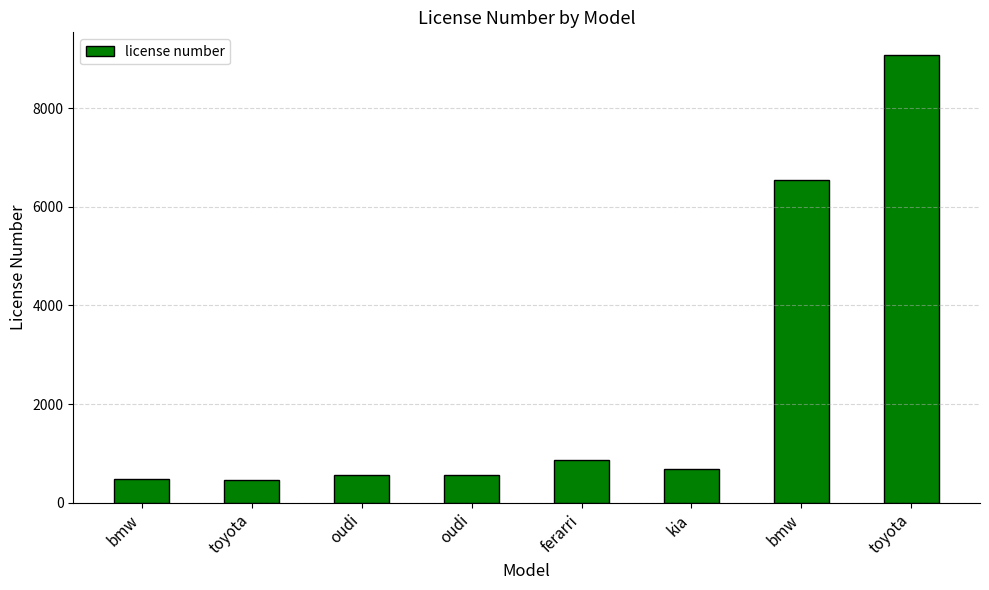

How many bars are there in total?

8